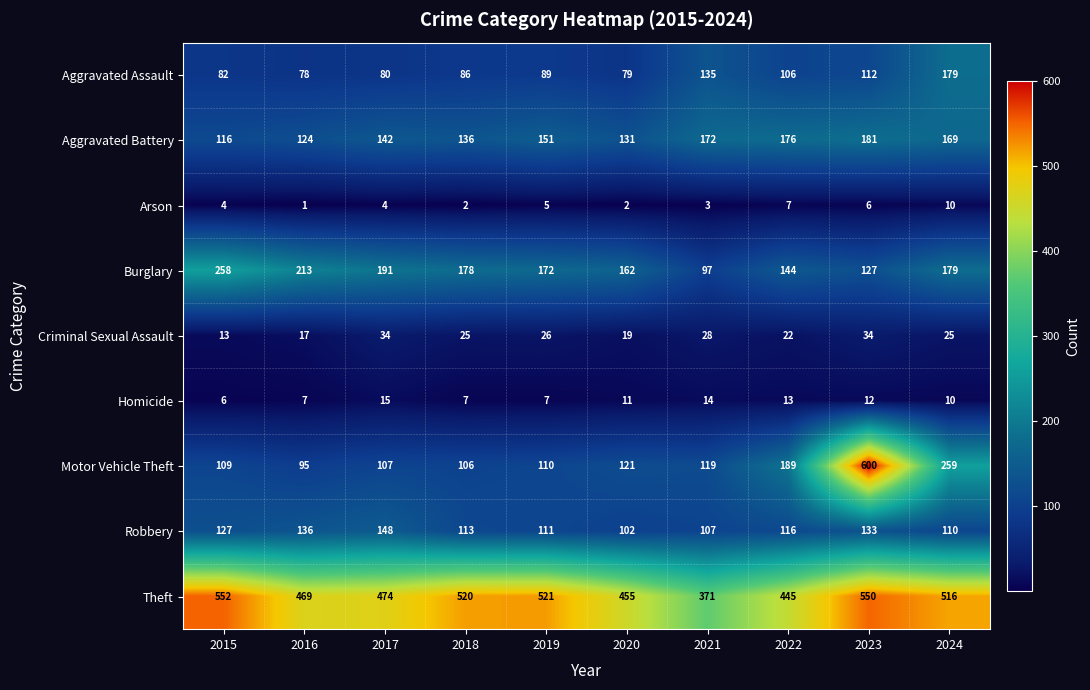

Which series changed the most between 2019 and 2024?

Motor Vehicle Theft